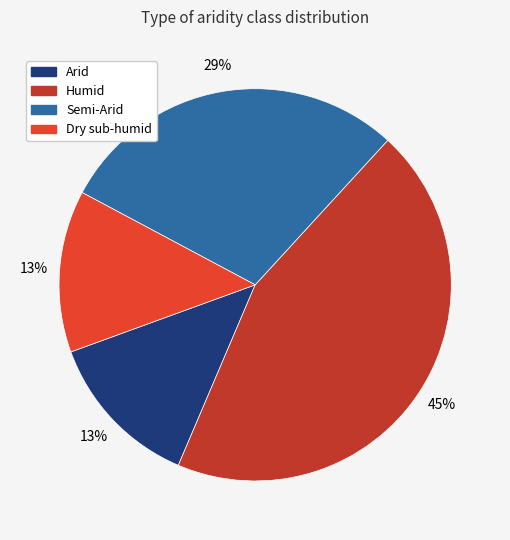

Which has a higher value, Semi-Arid or Arid?

Semi-Arid